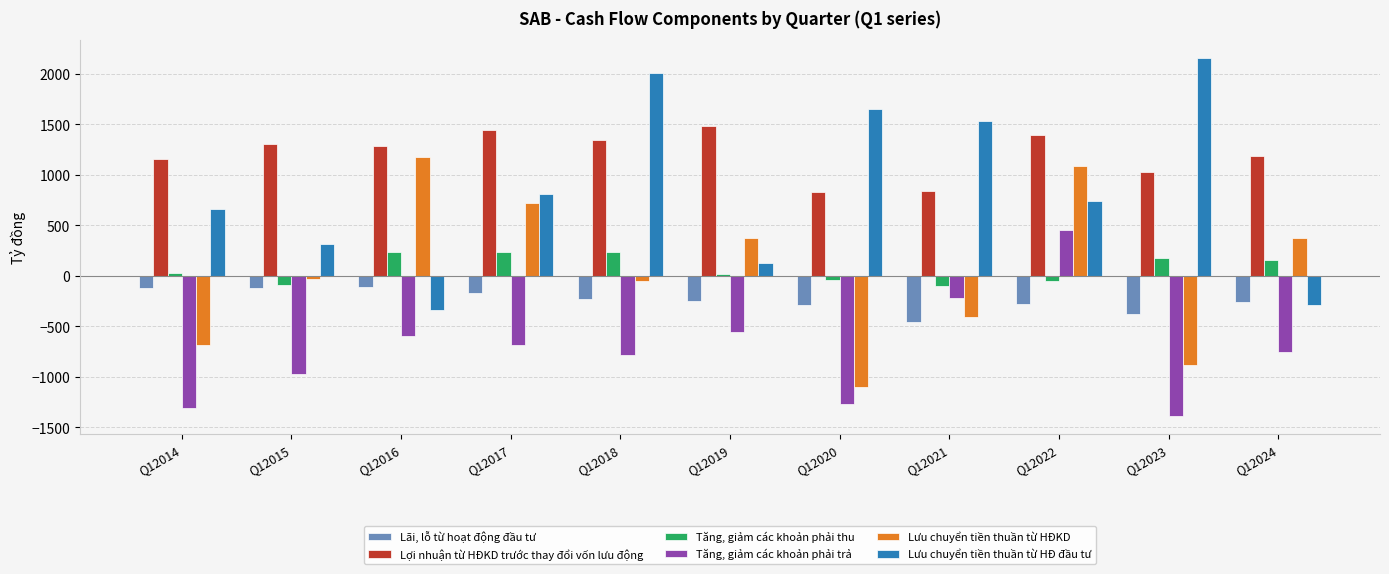

What is the average value of the Lưu chuyển tiền thuần từ HĐ đầu tư series?

852